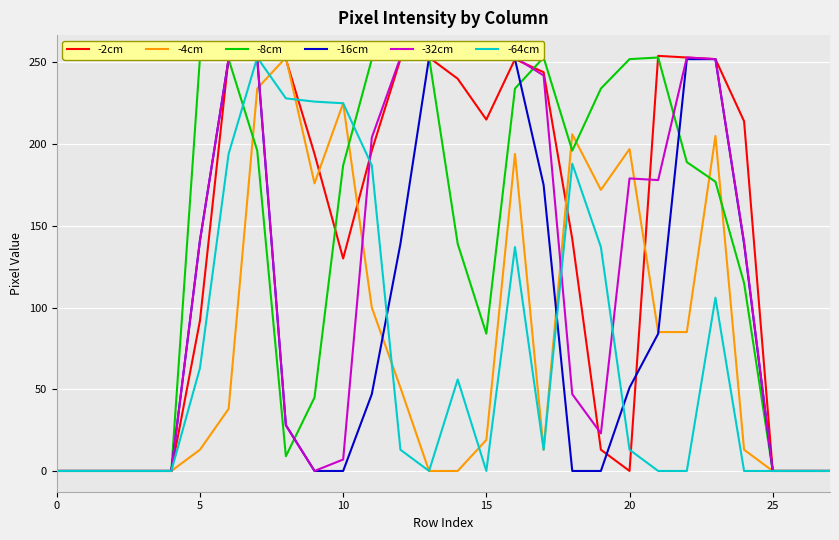

True or false: -32cm has more than 2 points higher than both neighbors.

True